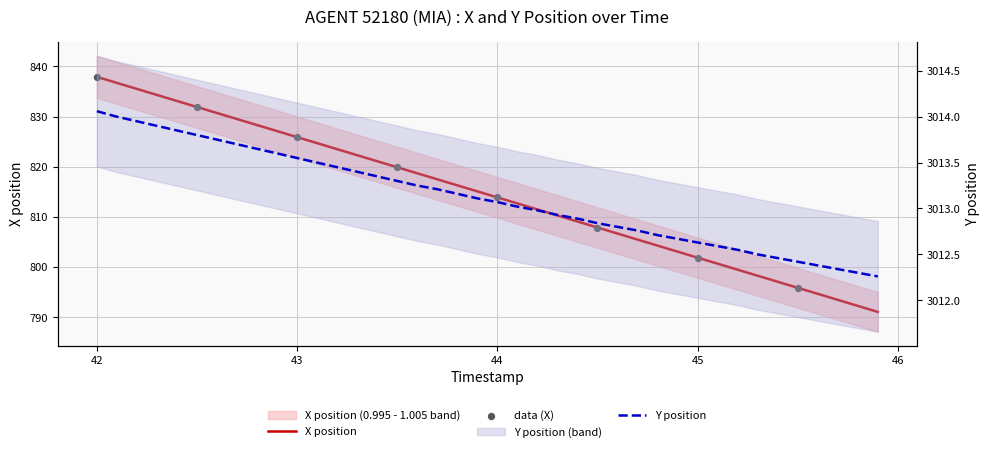

Which series has the widest spread of Y values?

X